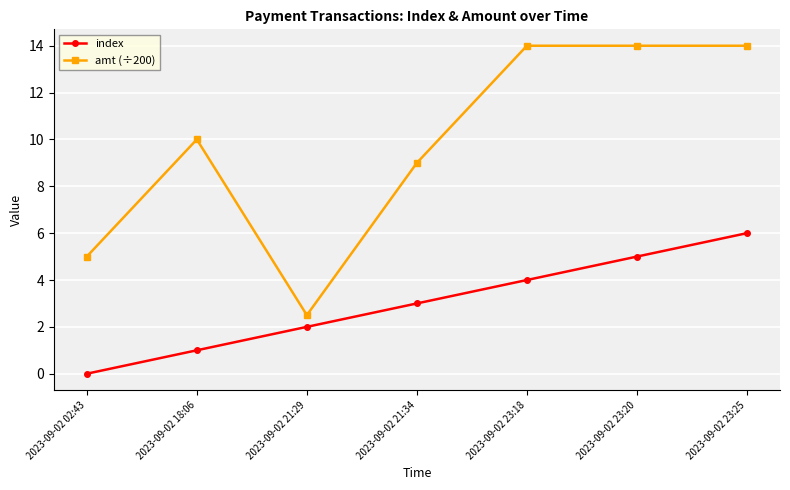

Is the value of amt (÷200) at 2023-09-02 23:25 greater than the value of index at 2023-09-02 18:06?

Yes